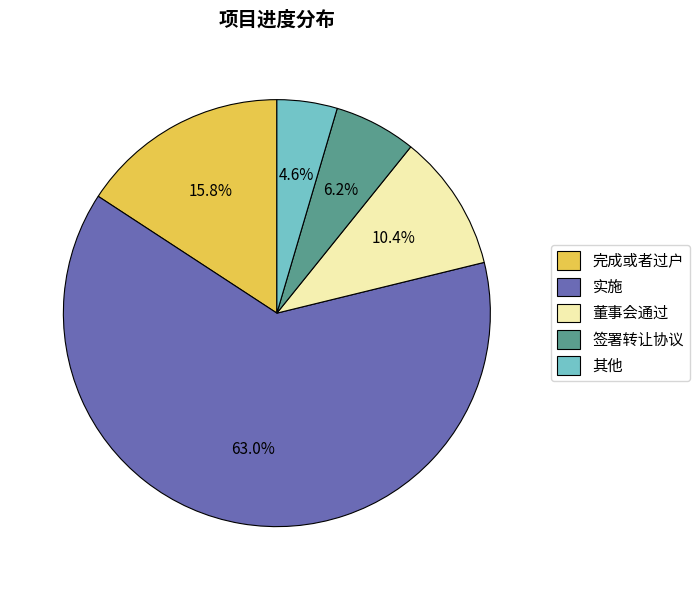

Rank the categories by value from highest to lowest.

实施, 完成或者过户, 董事会通过, 签署转让协议, 其他